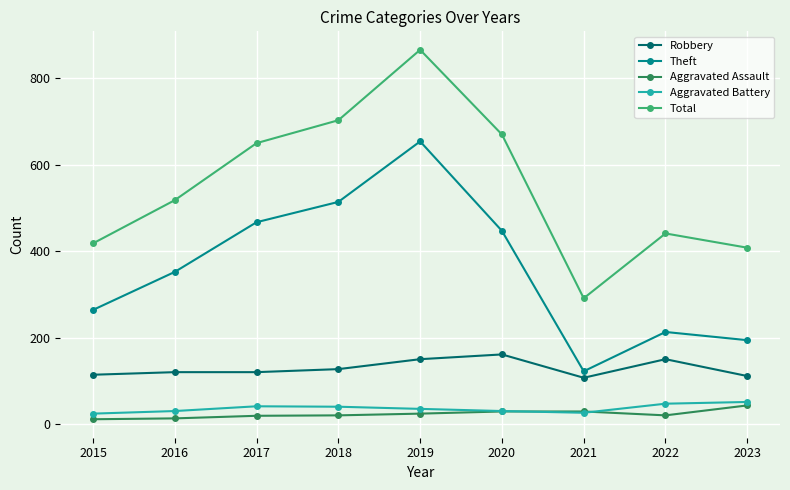

The value of Robbery at 2016 is 120. True or false?

True